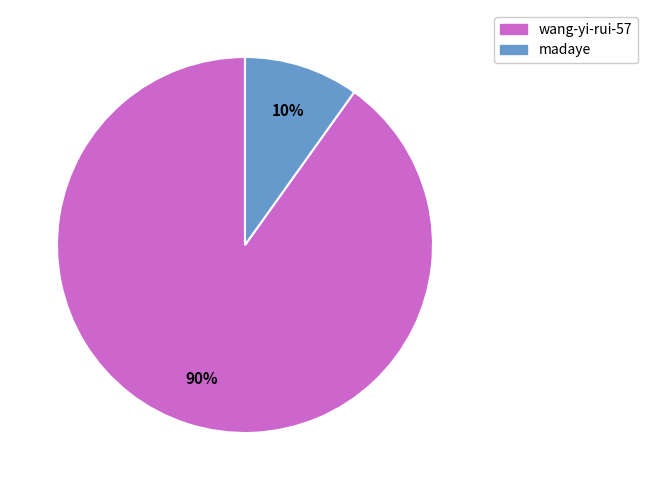

Is it true that madaye is 10% of the pie?

True